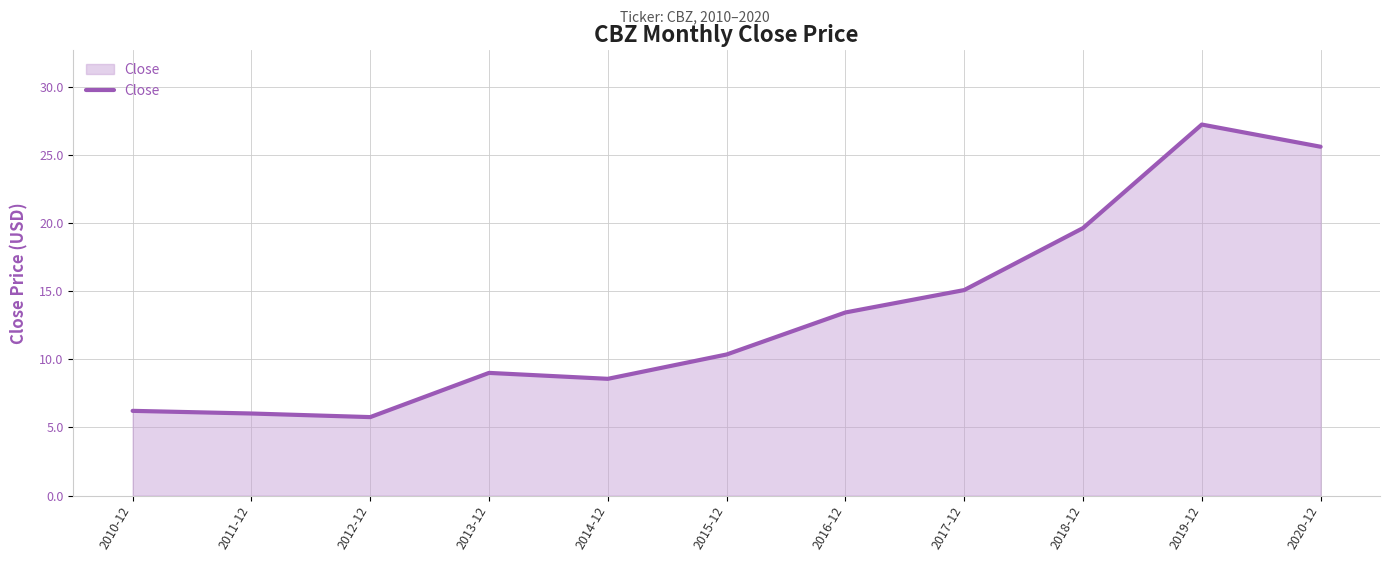

Reading right to left, extract all data points from this chart.

2020-12=25.6	2019-12=27.2	2018-12=19.6	2017-12=15.1	2016-12=13.4	2015-12=10.4	2014-12=8.6	2013-12=9.0	2012-12=5.8	2011-12=6.0	2010-12=6.2